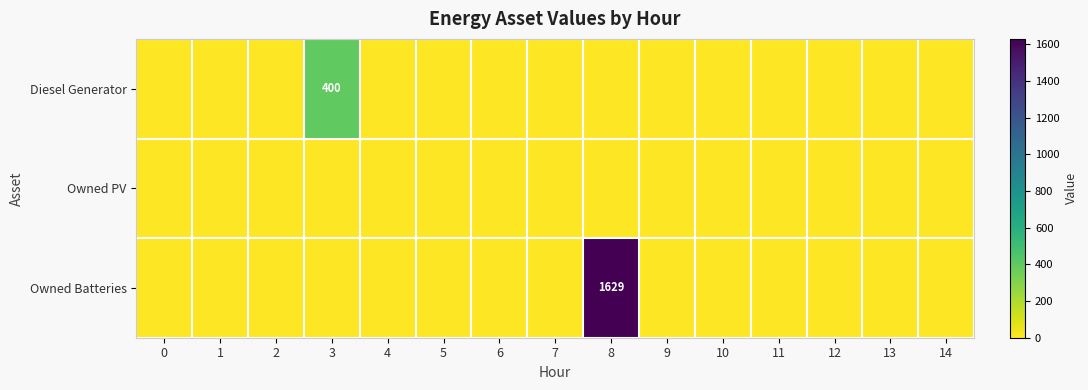

Which has a higher value, 14 or 5?

14